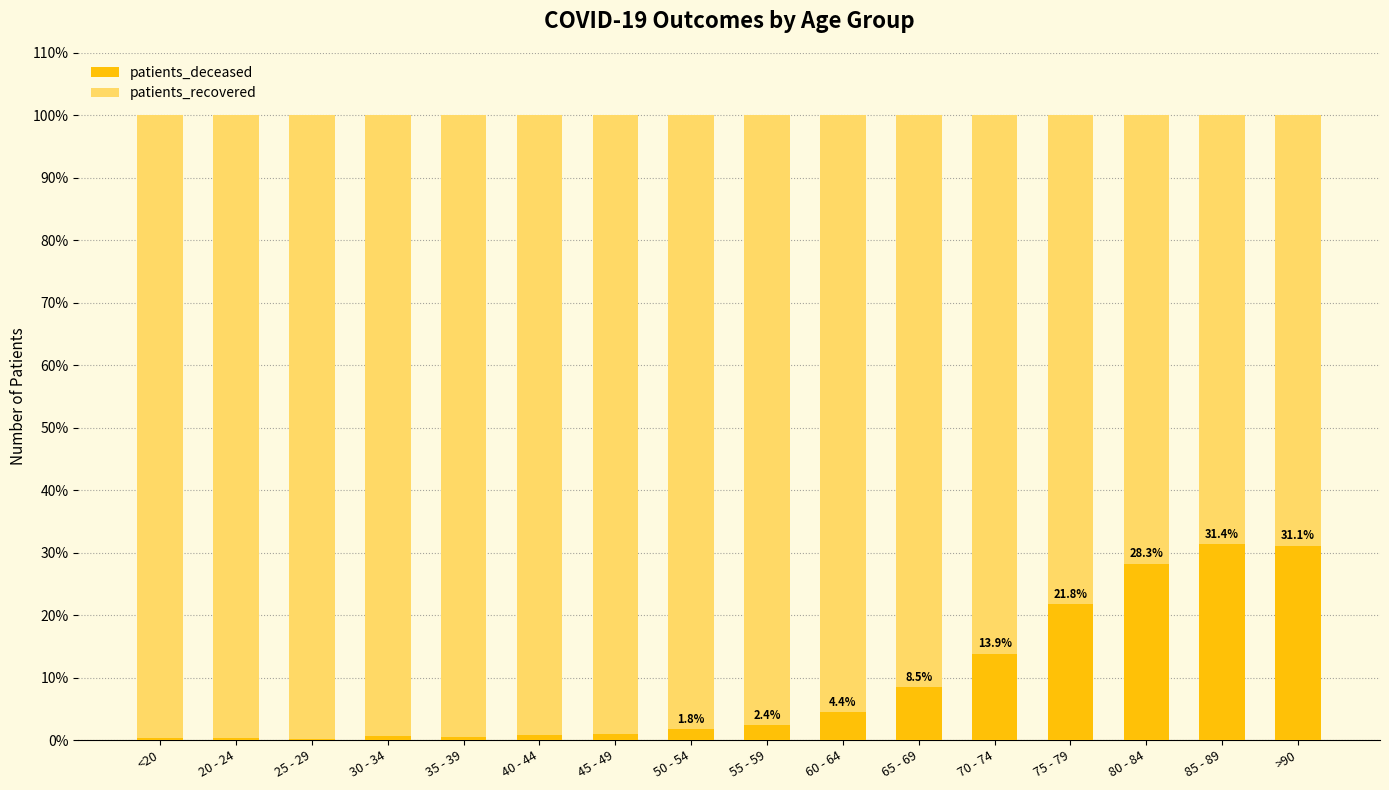

At which category is the sum across all series the highest?

<20